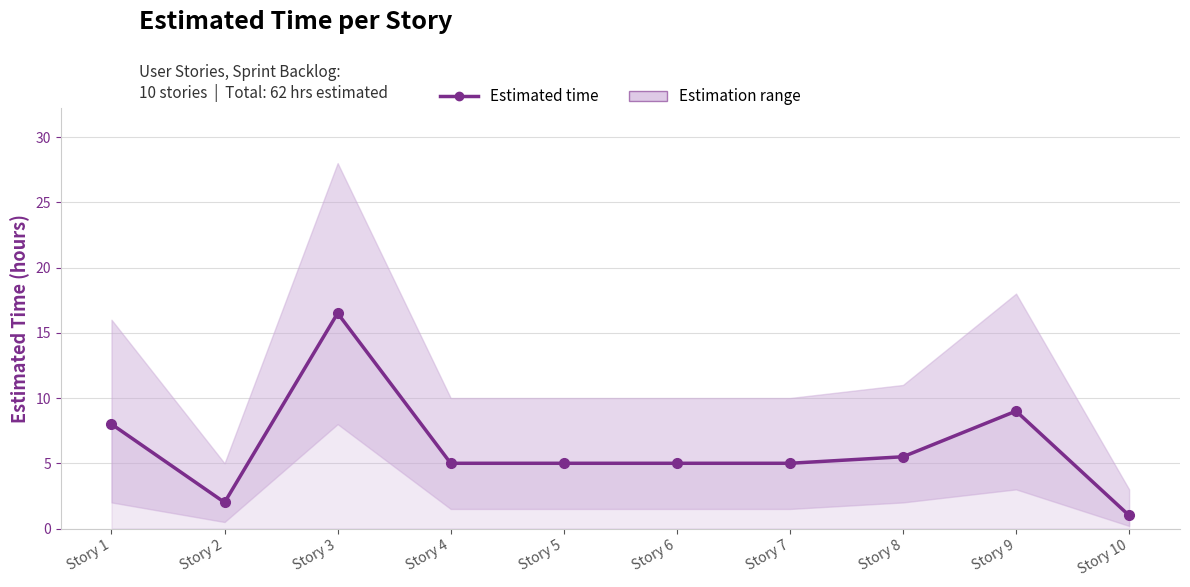

How many interior local peaks (higher than both neighbors) does the data have?

2